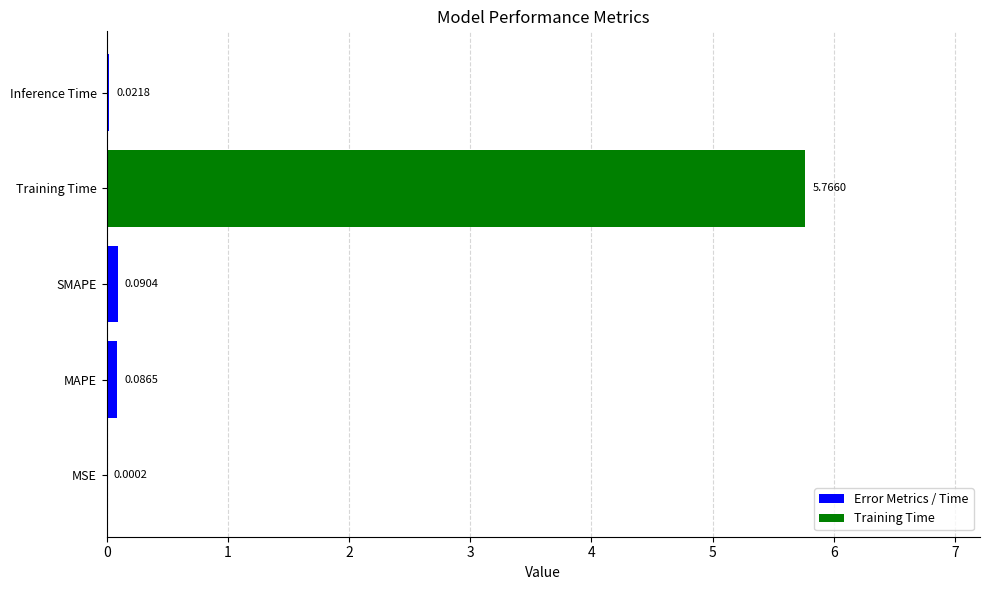

At which category does the chart reach its peak across all series?

Training Time